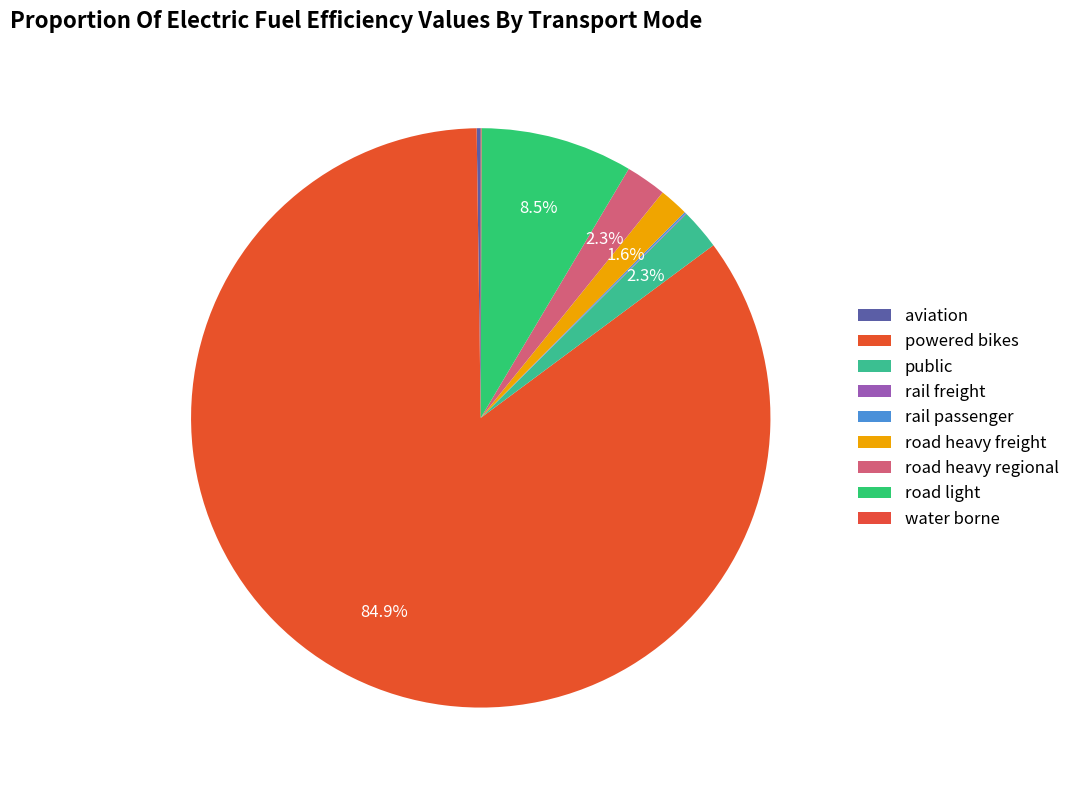

How many slices are in this pie chart?

9